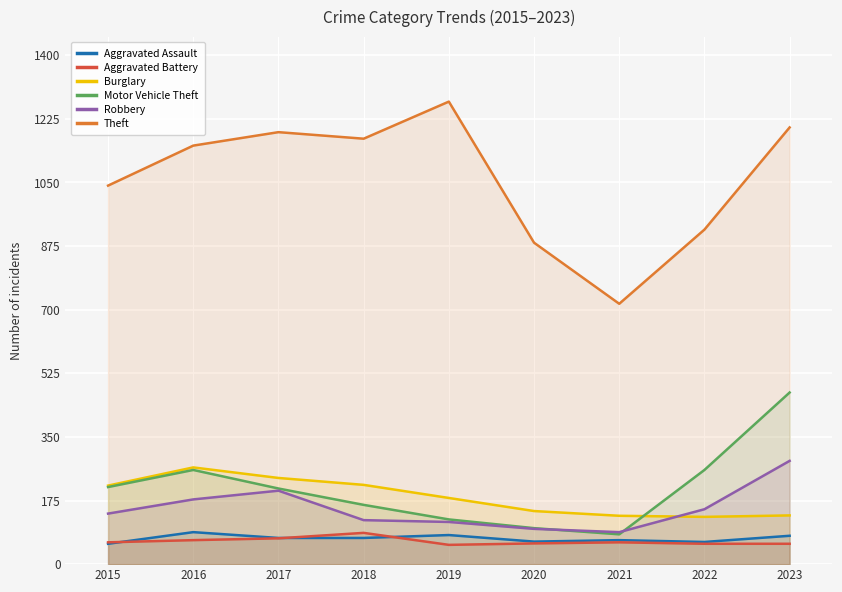

Rank the series by their maximum value, from highest to lowest.

Theft, Motor Vehicle Theft, Robbery, Burglary, Aggravated Assault, Aggravated Battery